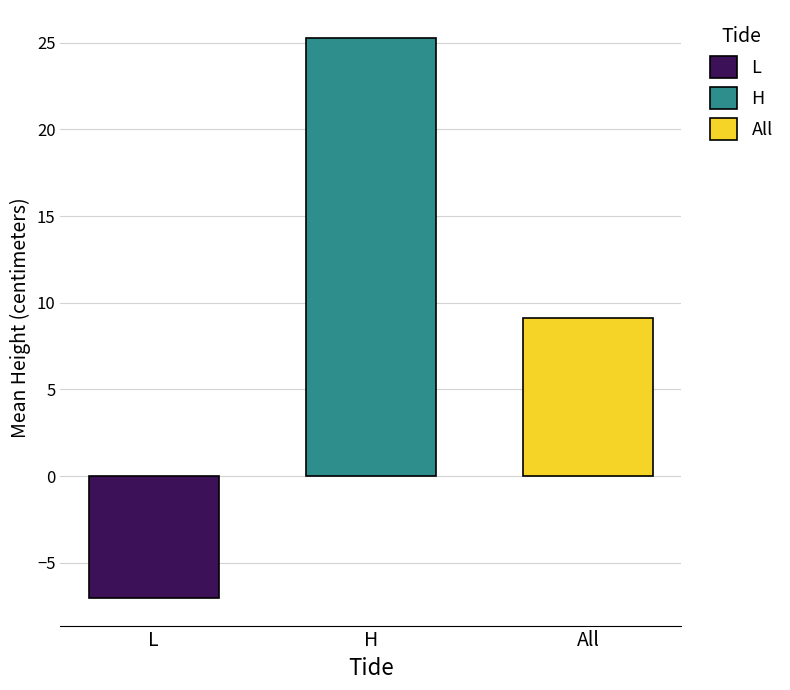

The H series shows 25.3 at H. True or false?

True